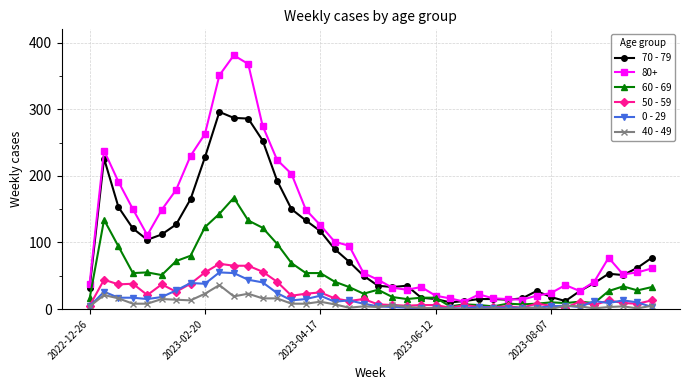

List the series in order of their peak value, lowest first.

40 - 49, 0 - 29, 50 - 59, 60 - 69, 70 - 79, 80+